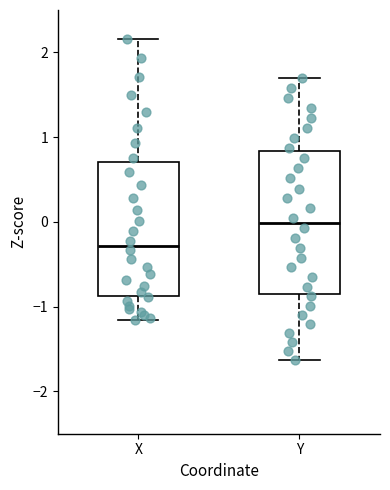

Reading left to right, transcribe this box plot: for each box, give where its median line is, the range the box spans, and where its two whiskers end, as read against the y-axis. The values are not printed on the chart, so give them approximately, as read against the axis.

X: median -0.3, box -0.9 to 0.7, whiskers -1.2 to 2.2
Y: median 0.0, box -0.8 to 0.8, whiskers -1.6 to 1.7